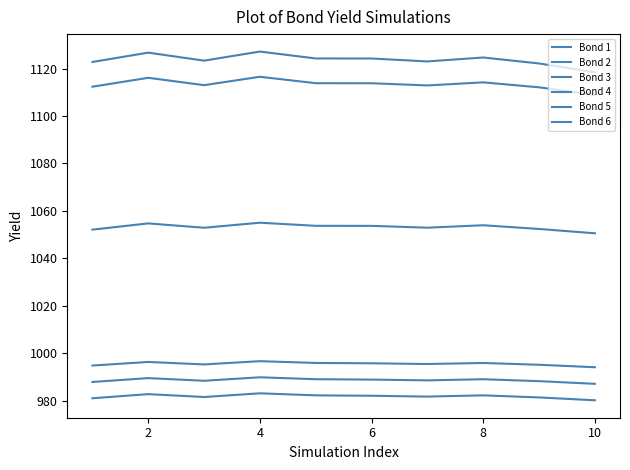

What is the minimum value shown in the chart?

980.2